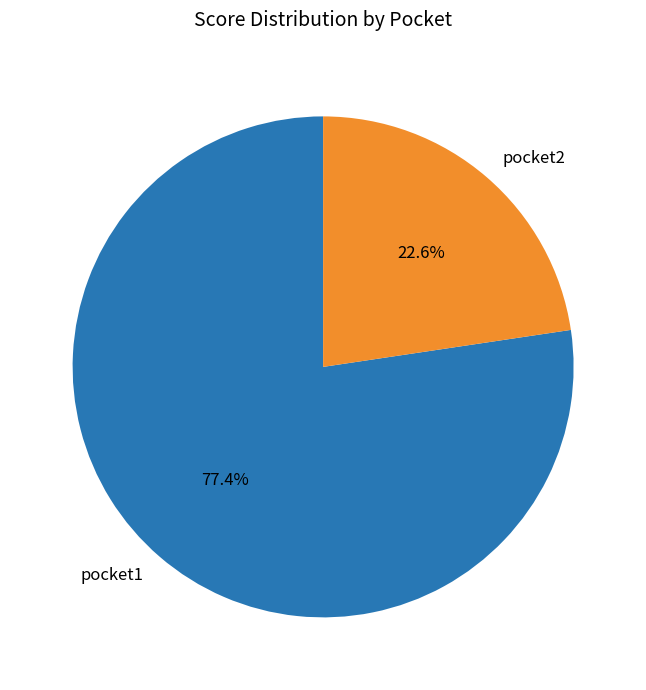

What percentage do pocket1 and pocket2 together represent?

100.0%